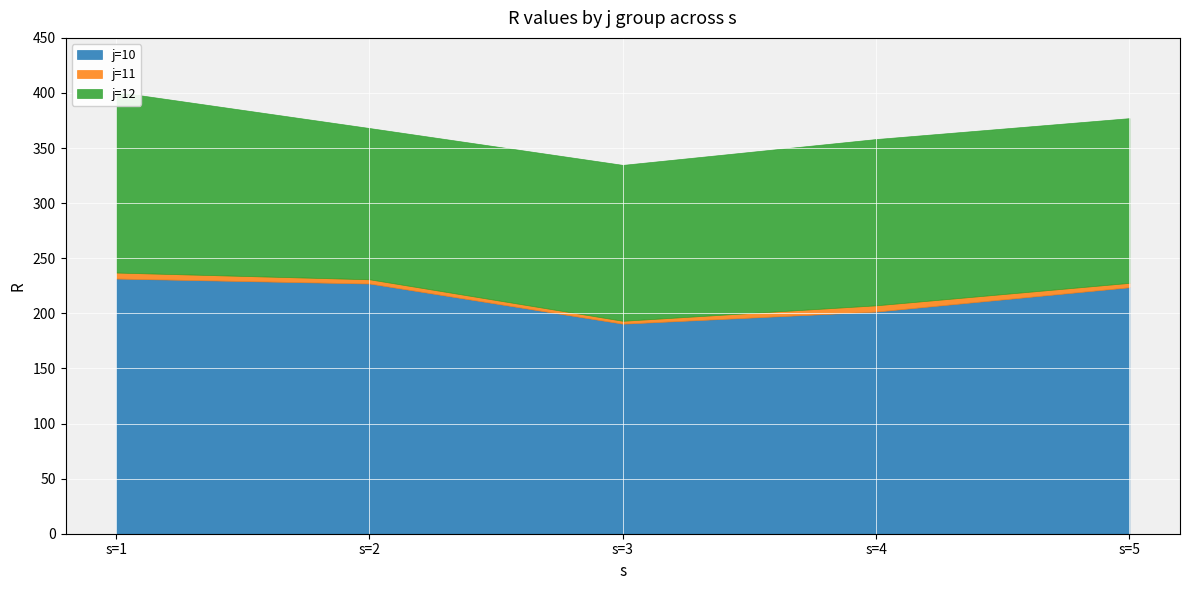

What is the spread (max minus min) of values at s=1?

226.2